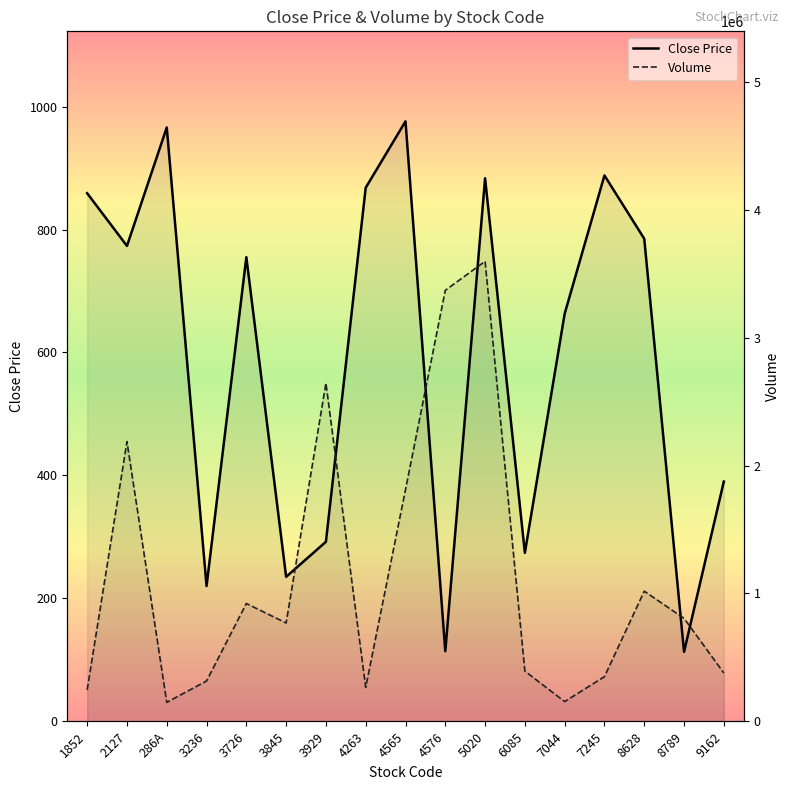

What is the difference between the maximum and minimum values in the Close Price series?

863.0